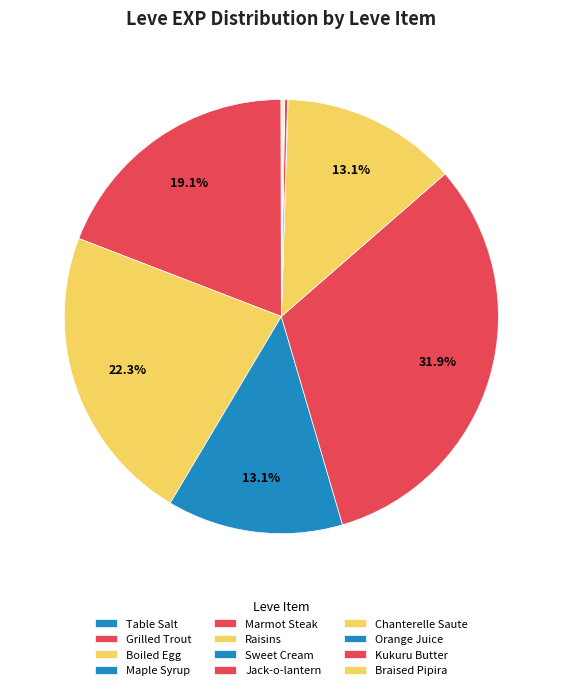

Combined, what portion of the pie is Kukuru Butter and Jack-o-lantern?

0.2%